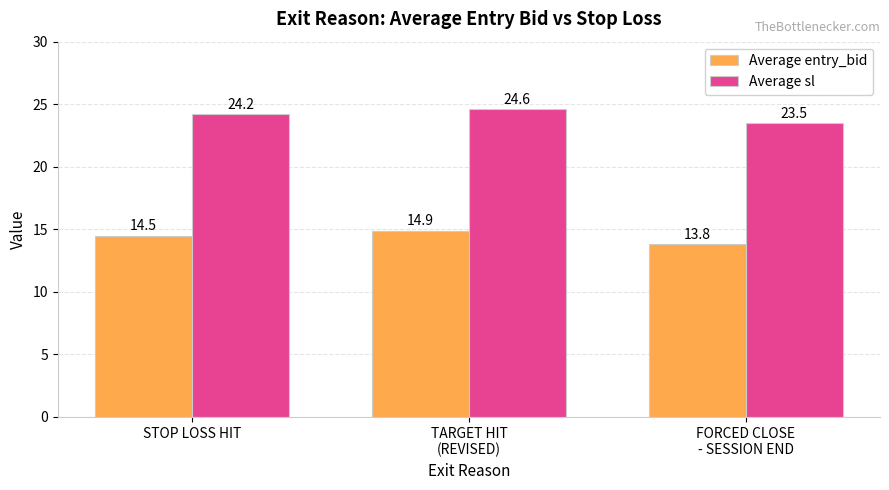

The value of Average entry_bid at TARGET HIT
(REVISED) is 14.9. True or false?

True